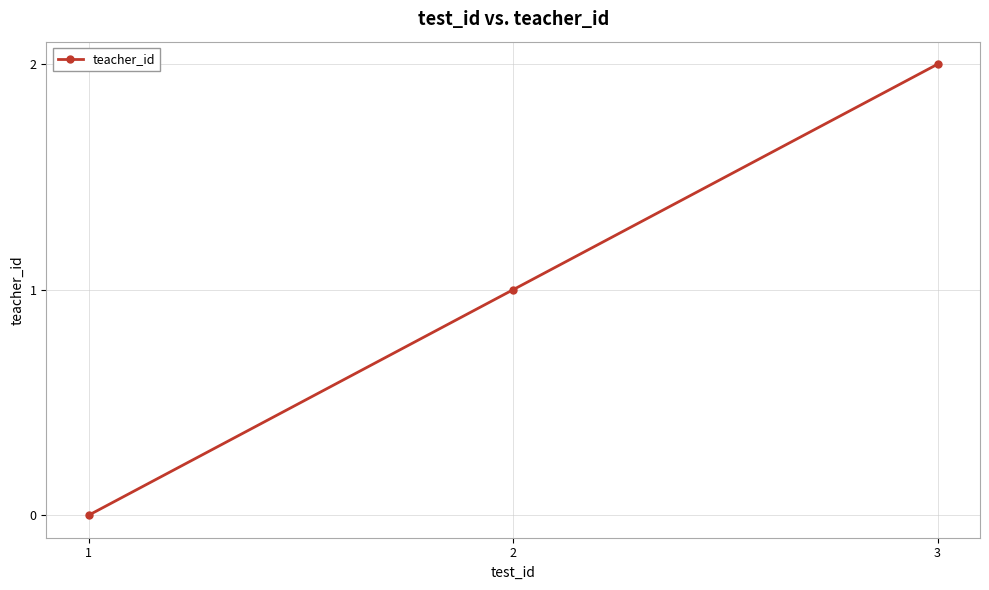

Rank the categories by value from highest to lowest.

3, 2, 1